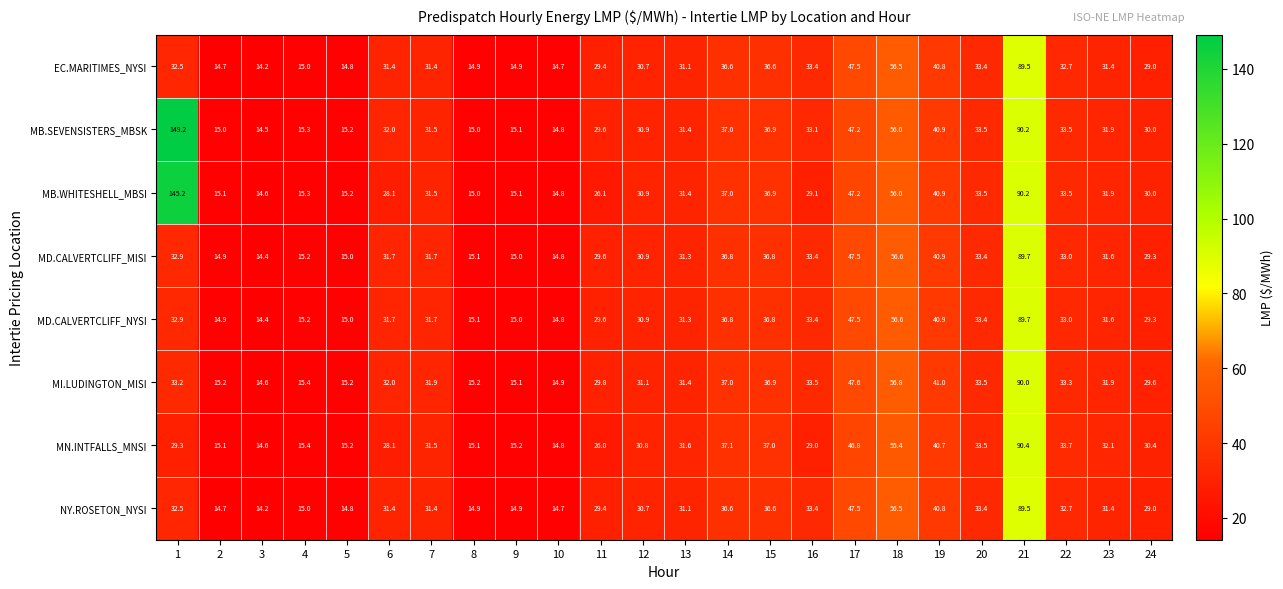

The value of MD.CALVERTCLIFF_NYSI at 1 is 32.9. True or false?

True